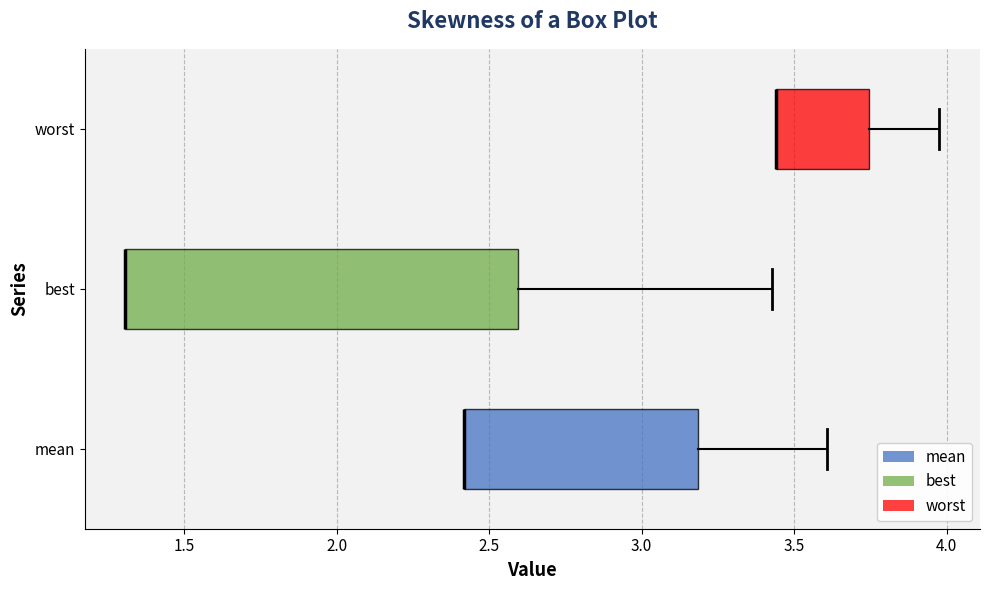

Reading bottom to top, read every box against the x-axis: the position of its median line, the range the box covers, and the ends of its whiskers. The values are not printed on the chart, so give them approximately, as read against the axis.

mean: median 2.40 (drawn on the box's left edge), box 2.40 to 3.20, whiskers 2.40 to 3.60
best: median 1.30 (drawn on the box's left edge), box 1.30 to 2.60, whiskers 1.30 to 3.45
worst: median 3.45 (drawn on the box's left edge), box 3.45 to 3.75, whiskers 3.45 to 4.00